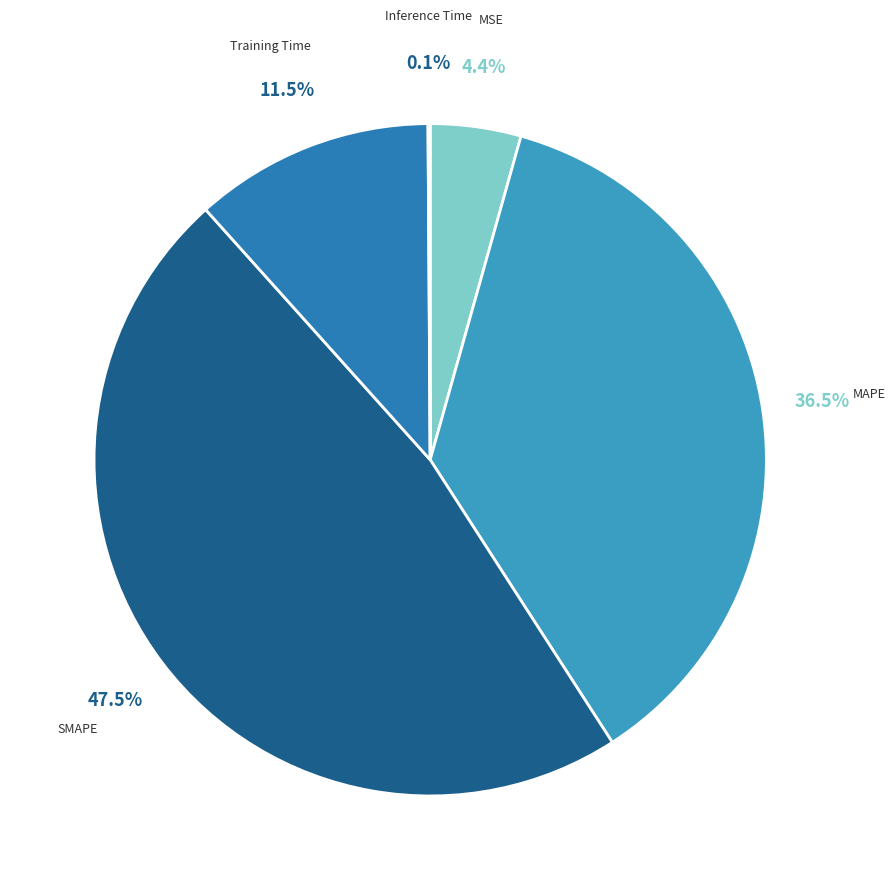

What is the largest slice in the pie chart?

SMAPE